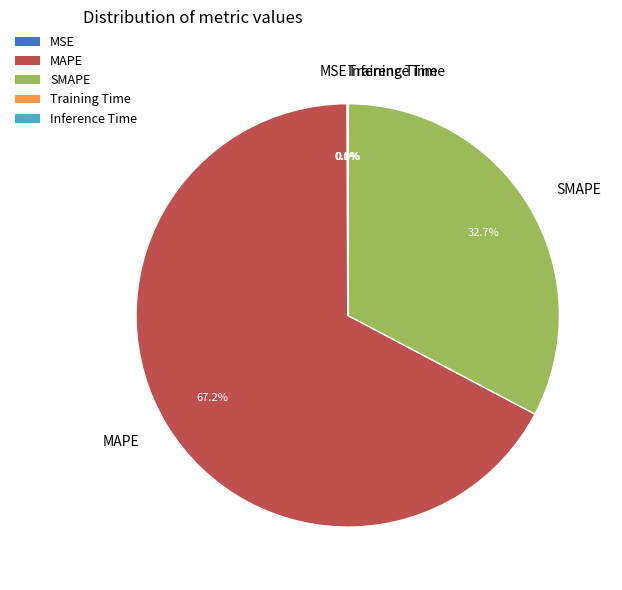

What is the majority slice?

MAPE